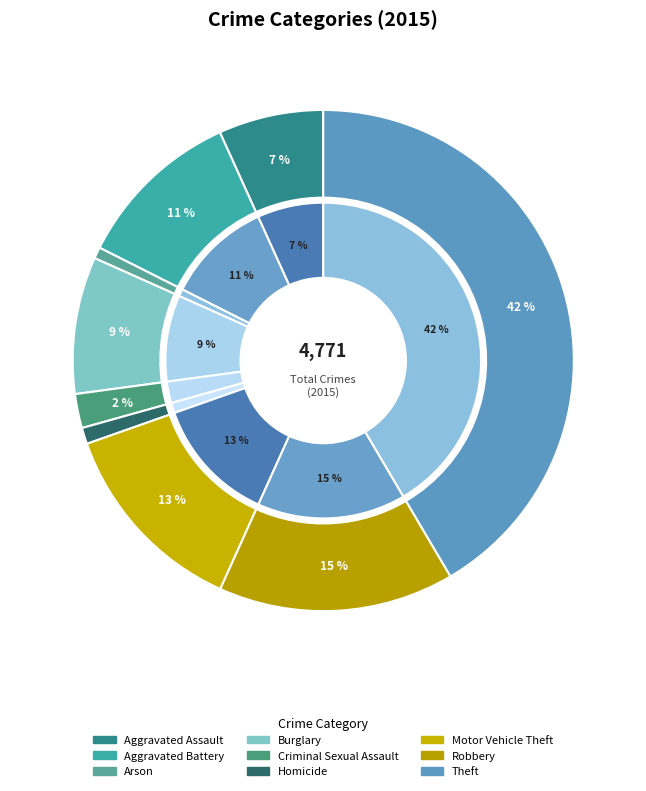

The Theft slice represents 42% of the pie. True or false?

True